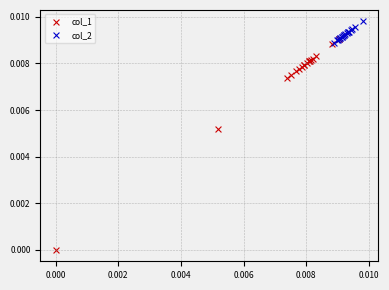

What are all the series names shown in the legend?

col_1, col_2